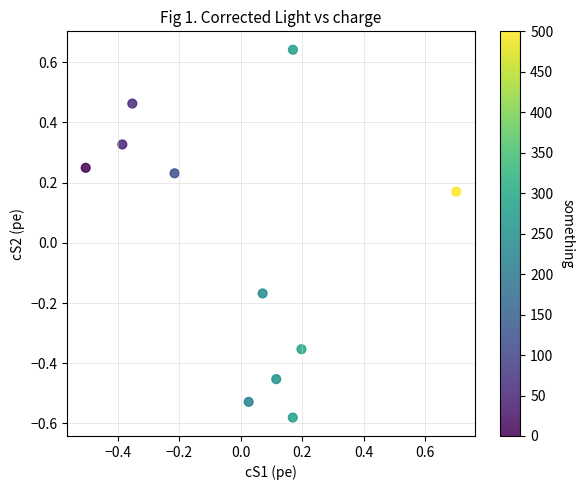

What is the range of Y values (max minus min)?

1.2